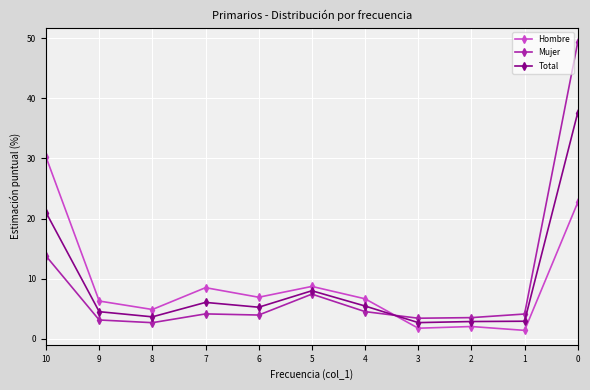

Rank the series by their average value, from highest to lowest.

Hombre, Mujer, Total